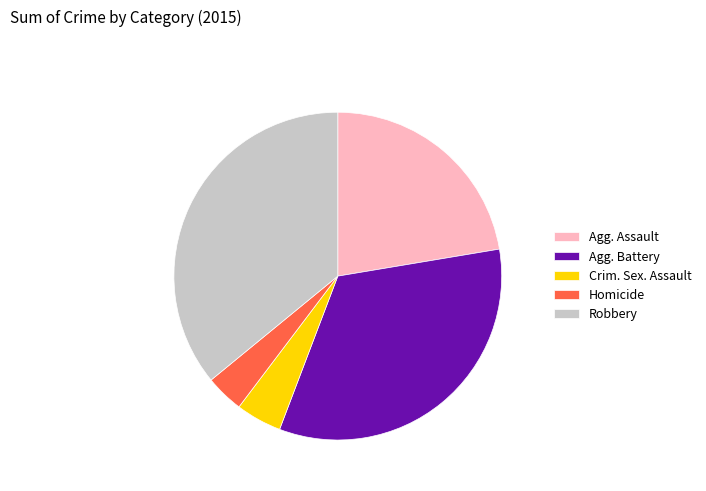

What is the ratio of the value at Agg. Assault to the value at Agg. Battery?

0.7